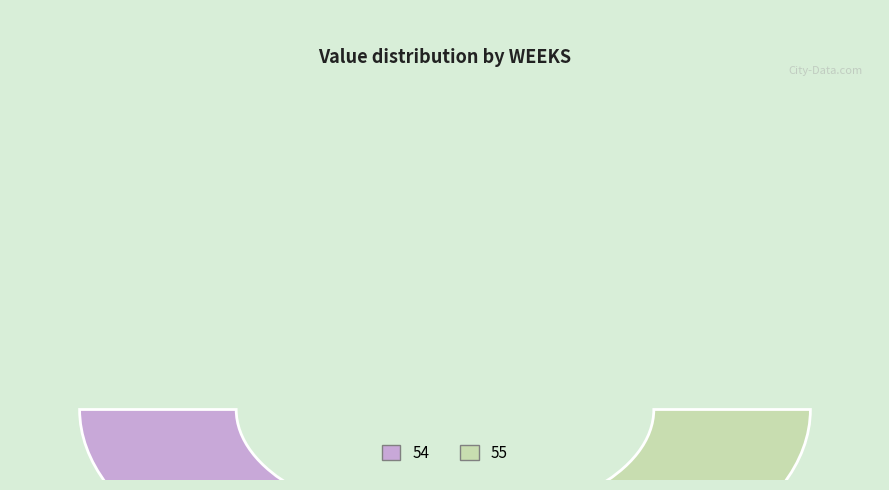

To the nearest percent, what is the difference between the largest and smallest slice percentages?

1%